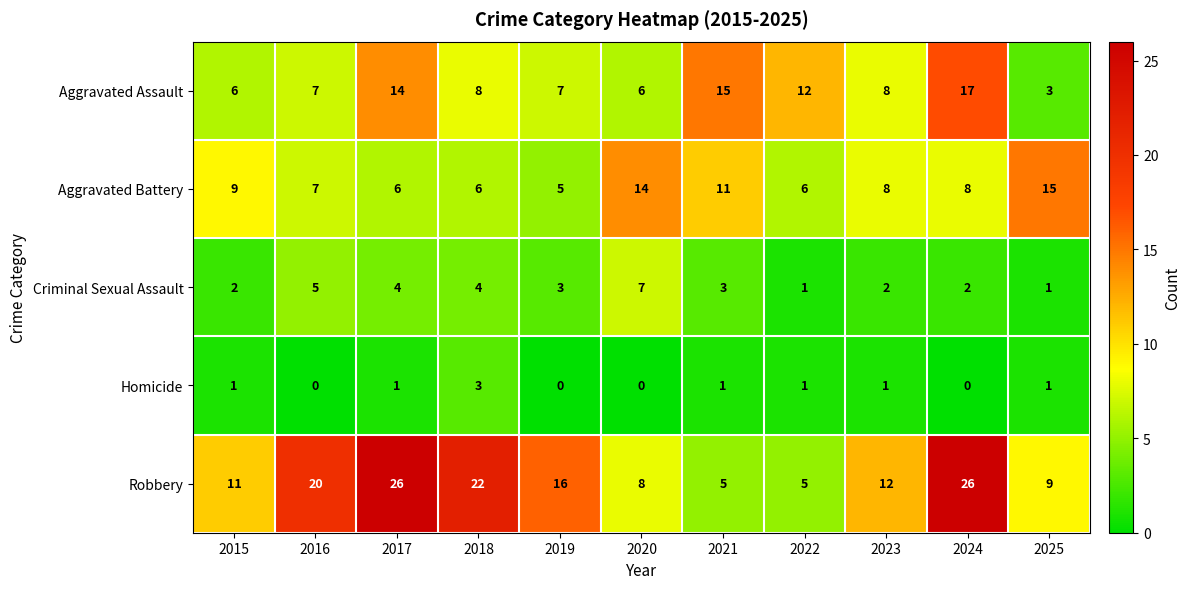

Rank the series by their maximum value, from highest to lowest.

Robbery, Aggravated Assault, Aggravated Battery, Criminal Sexual Assault, Homicide